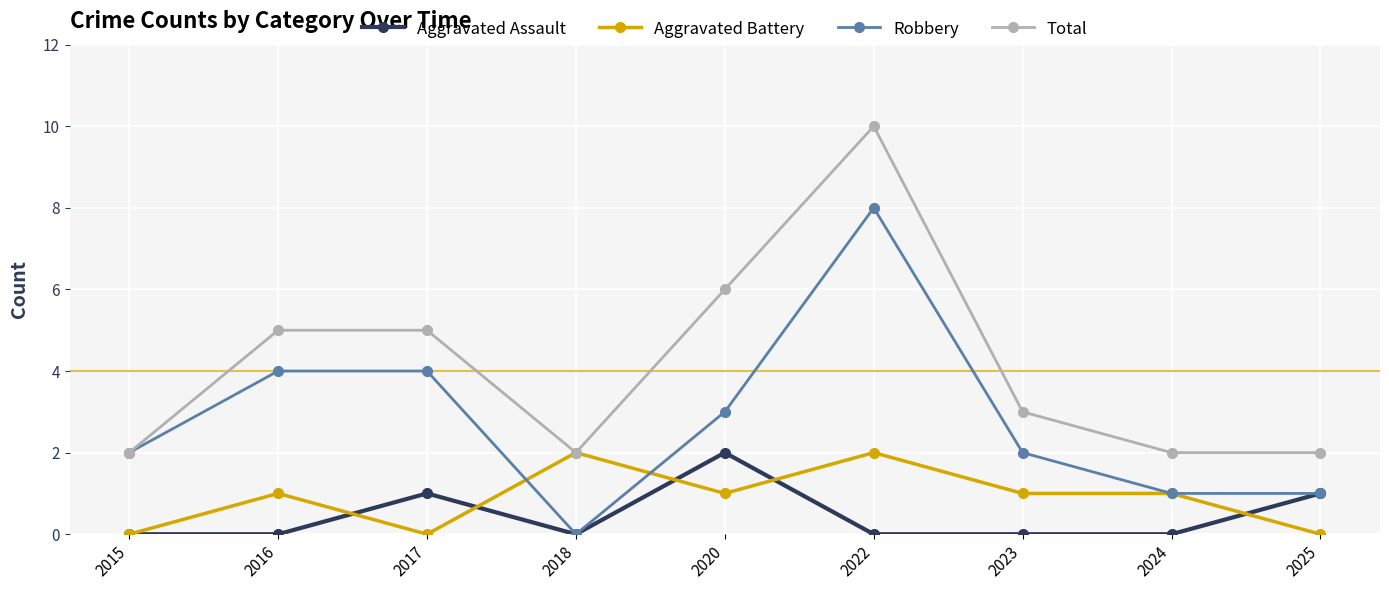

What is the difference between the highest and lowest values at 2022?

10